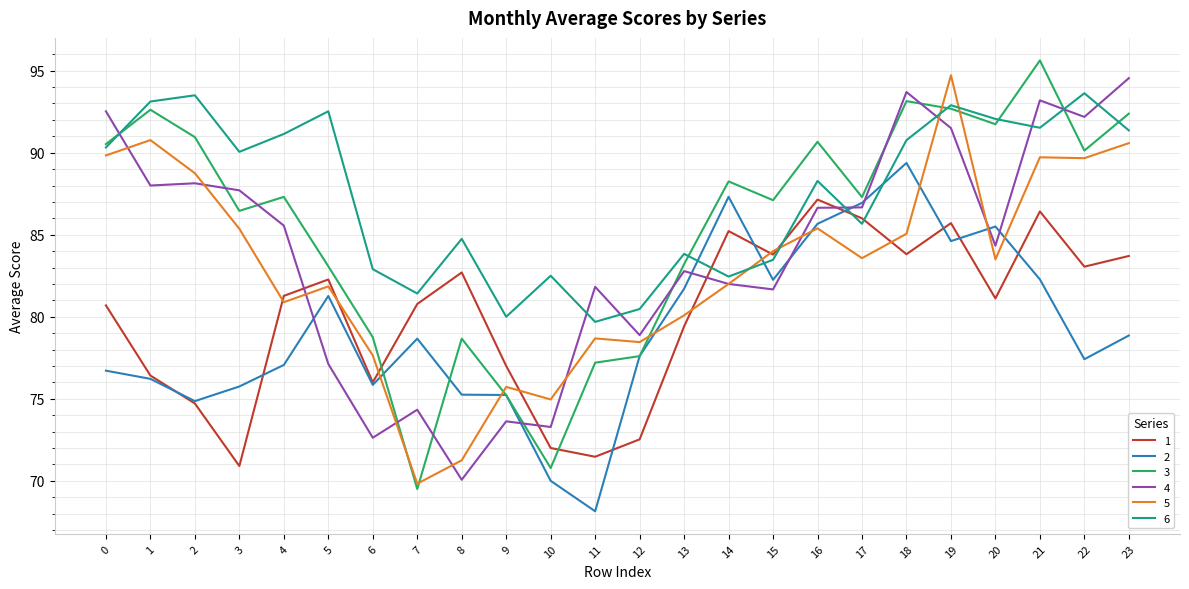

Which category has the lowest value in the 2 series?

11